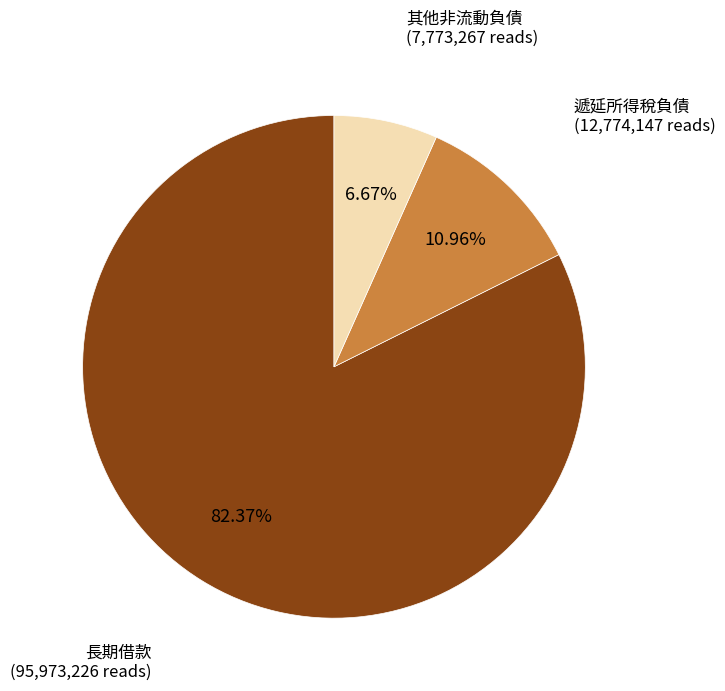

Does any single category account for the majority?

Yes